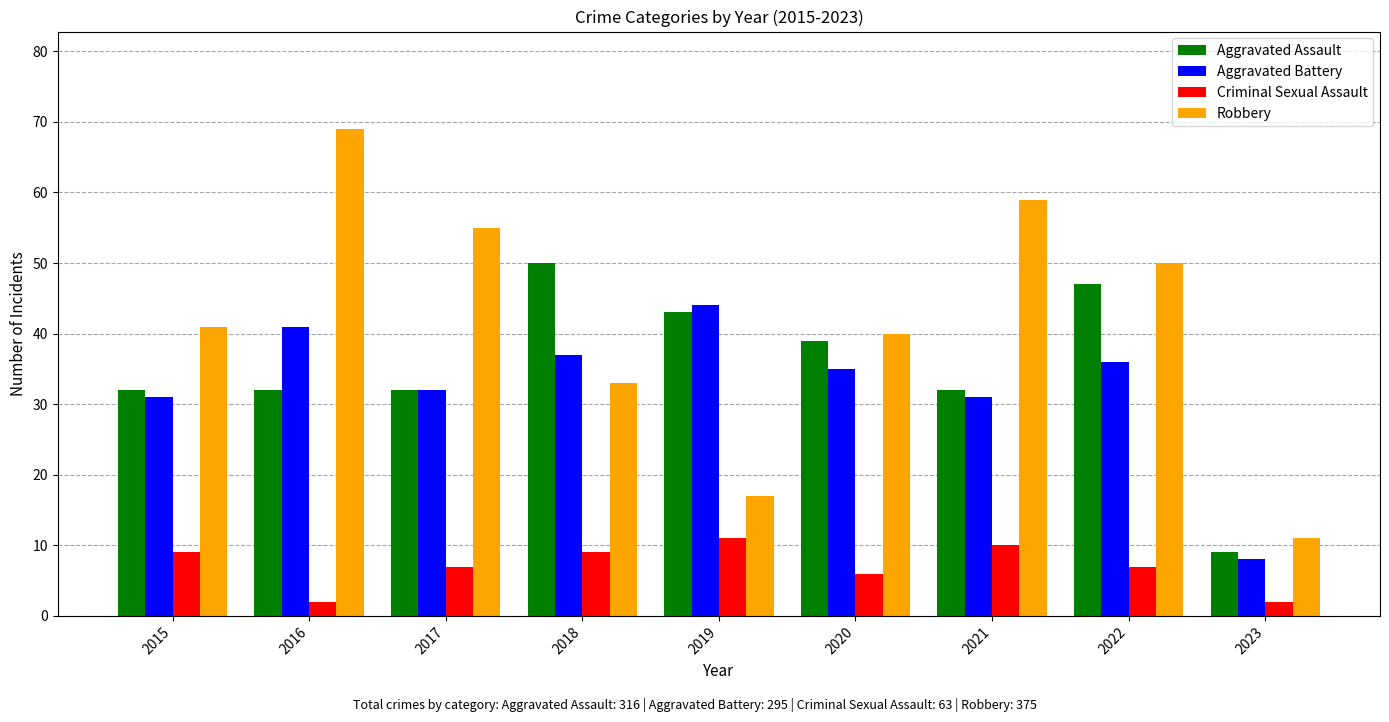

How many bars are there in total?

36